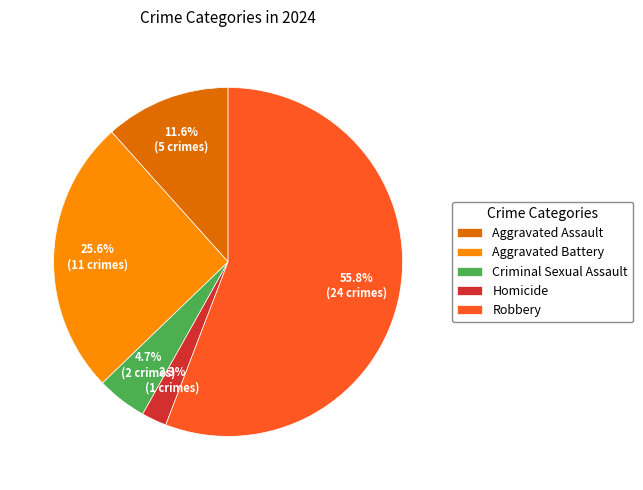

Rank the categories by value from highest to lowest.

Robbery, Aggravated Battery, Aggravated Assault, Criminal Sexual Assault, Homicide